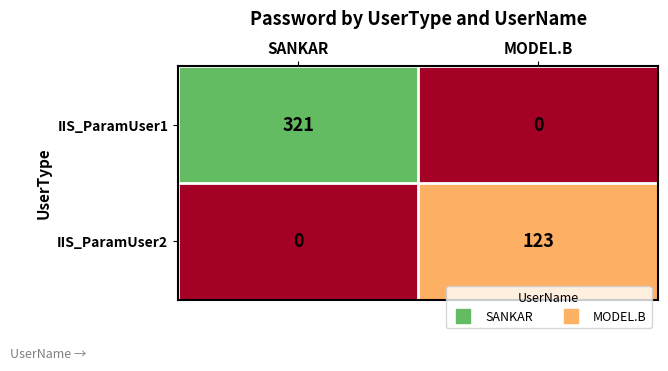

What is the spread (max minus min) of values at SANKAR?

321